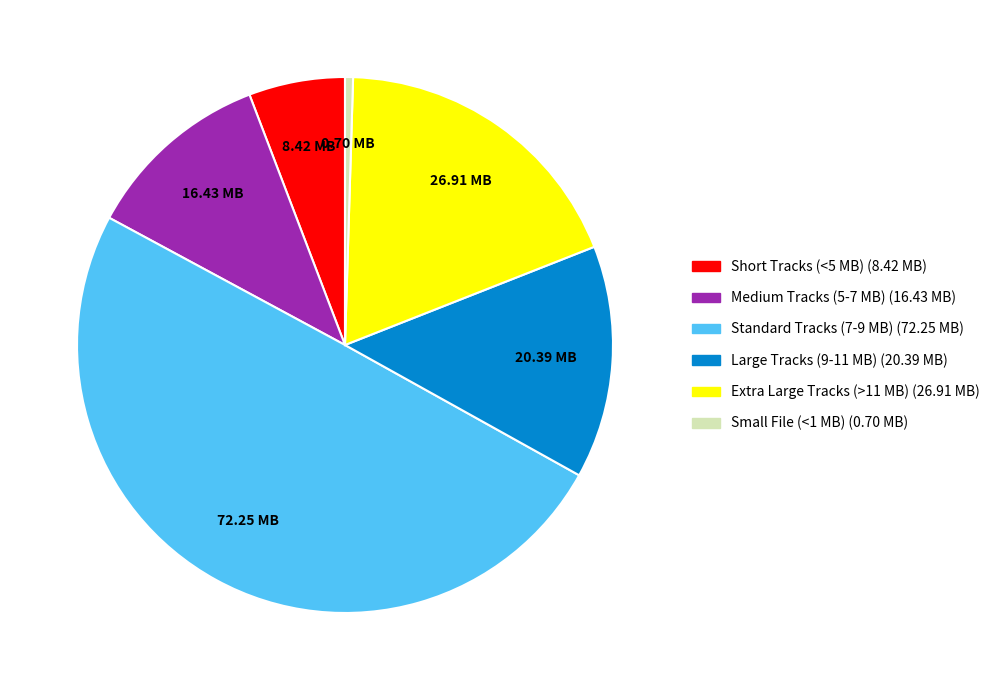

How many slices are in this pie chart?

6